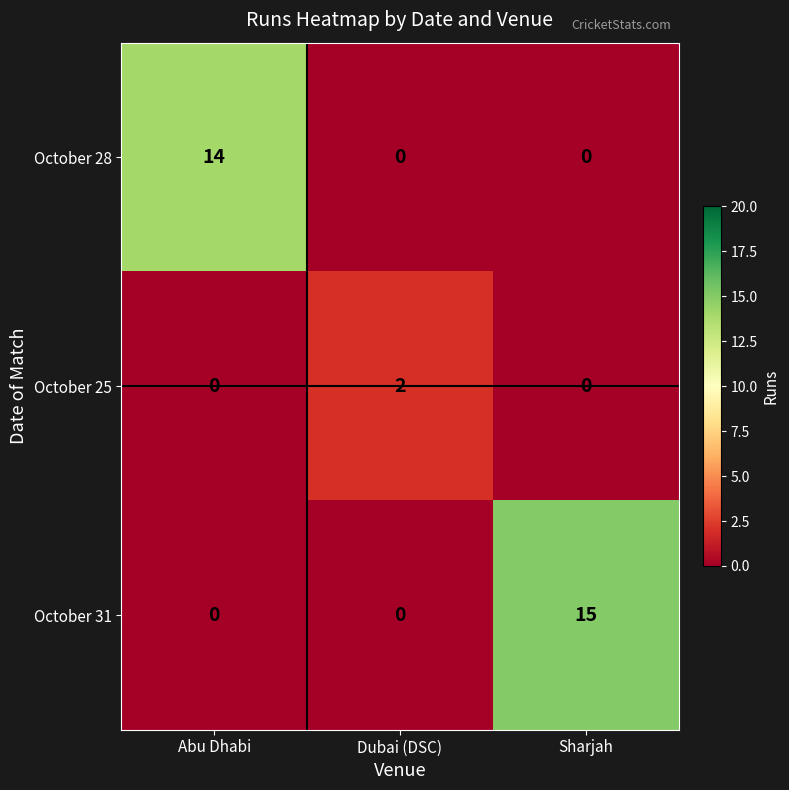

True or false: October 31 has a value of 0 at Dubai (DSC).

True